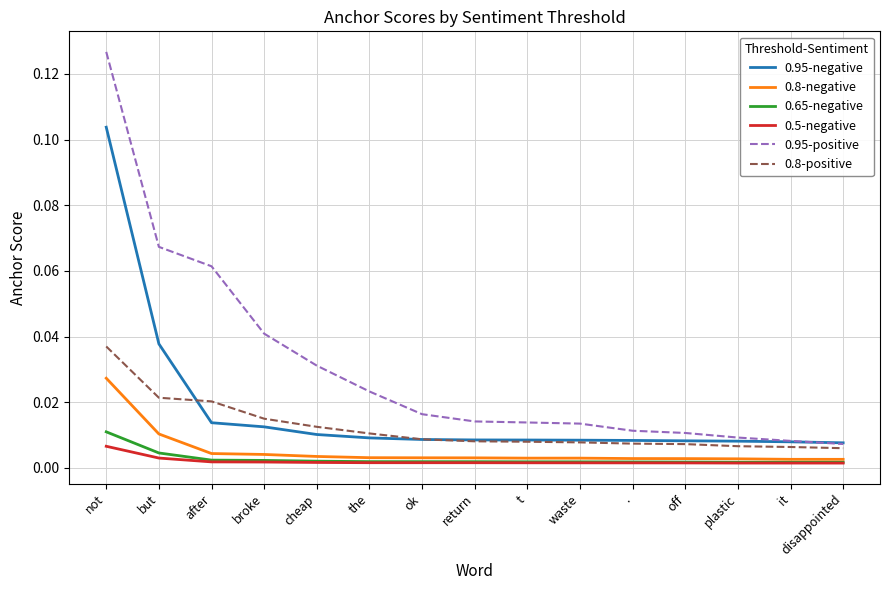

At which category is the sum across all series the highest?

not